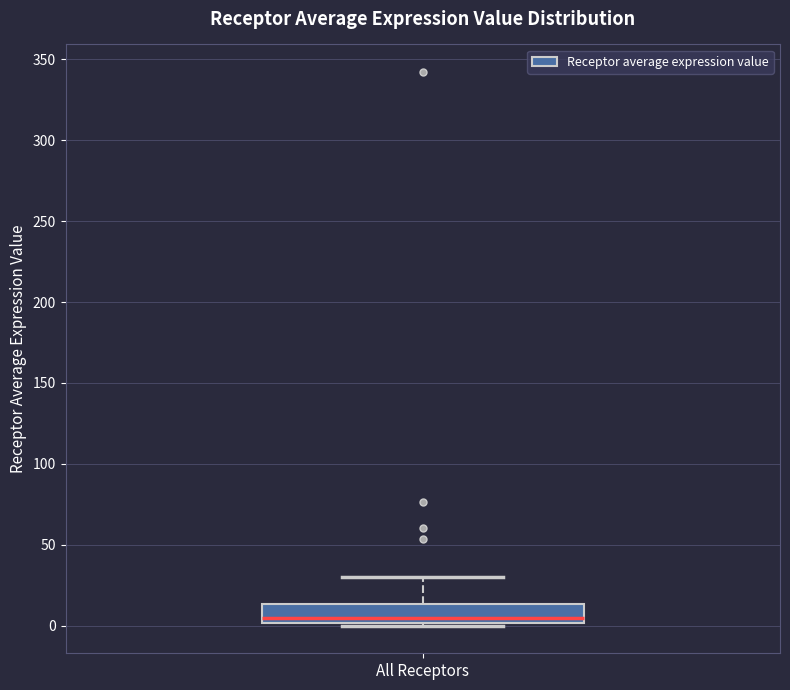

Where is the upper edge of the box for All Receptors on the y-axis? The values are not printed on the chart, so give them approximately, as read against the axis.

15